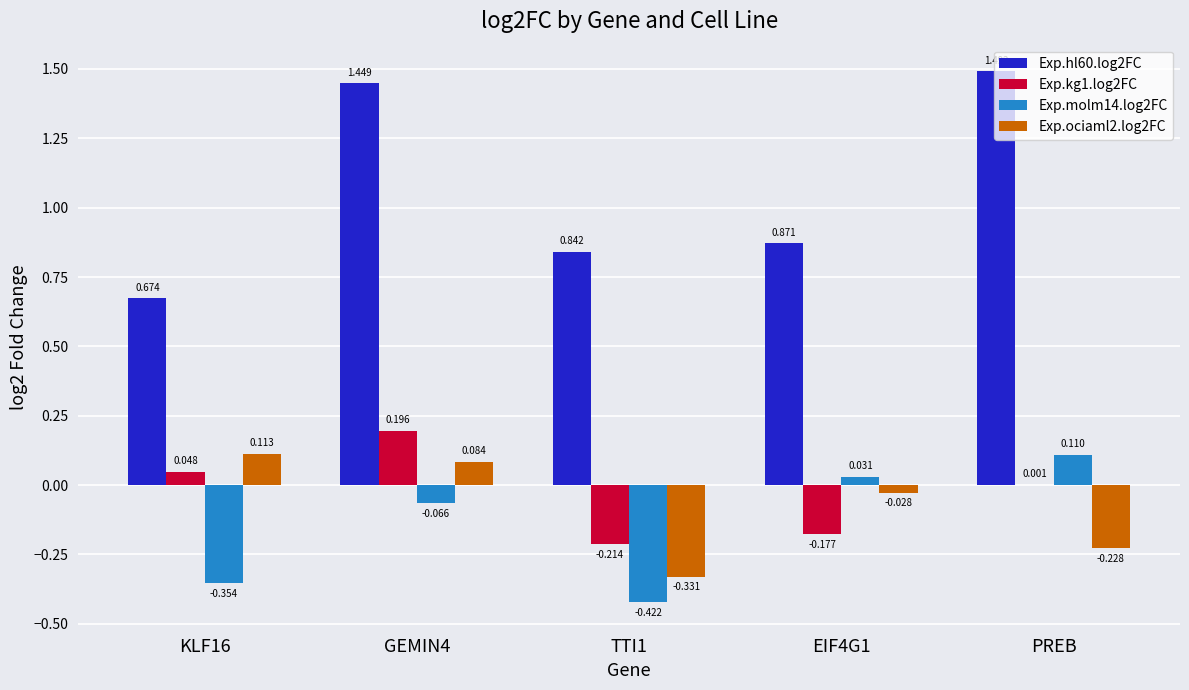

Which category has the highest value in the Exp.molm14.log2FC series?

PREB